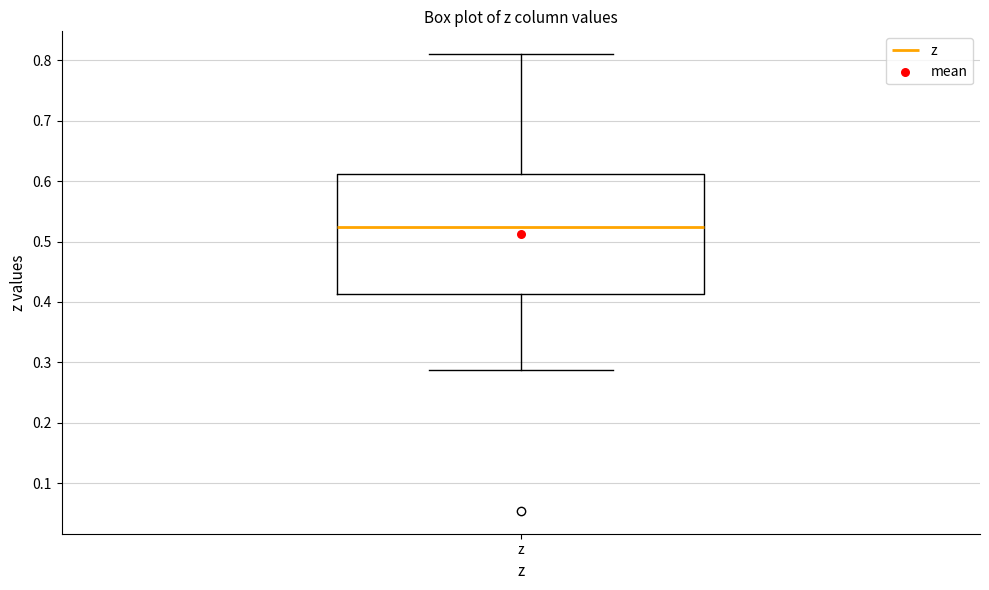

Read this box plot against the y-axis: the position of the median line, the range covered by the box, and the ends of both whiskers. The values are not printed on the chart, so give them approximately, as read against the axis.

median 0.52, box 0.41 to 0.61, whiskers 0.29 to 0.81